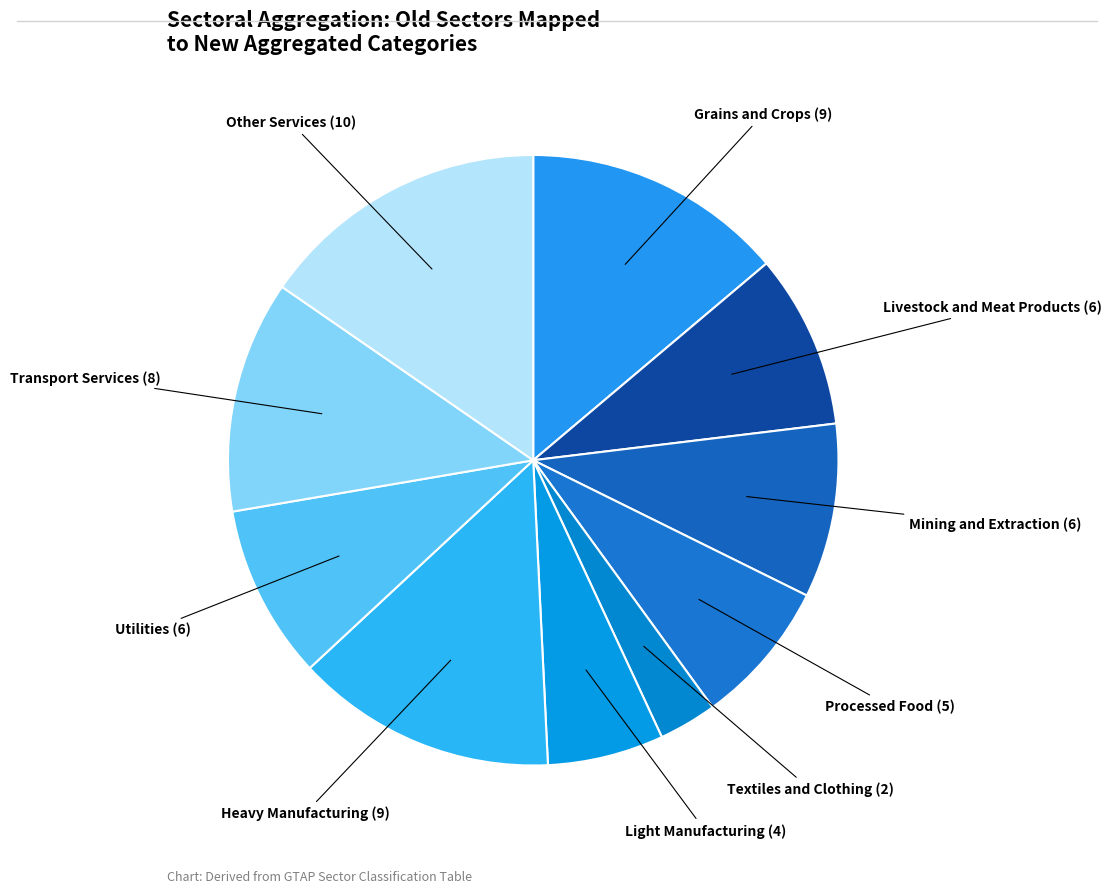

Count the number of slices in the pie.

10